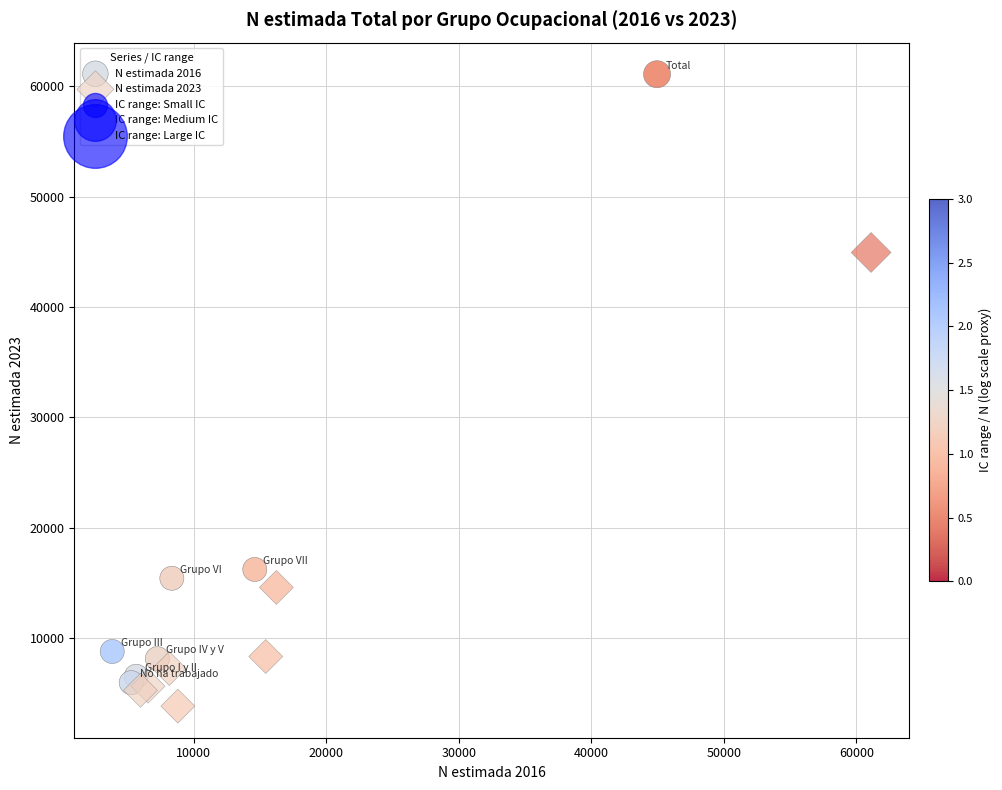

Which series contains the highest Y value?

N estimada 2016